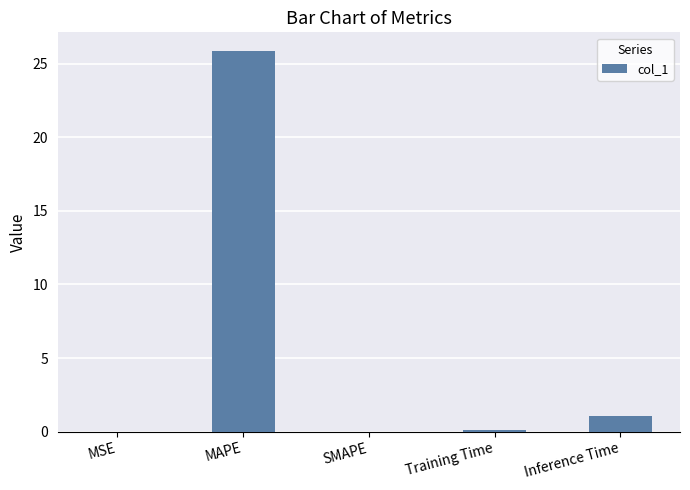

What is the sum of the values at MSE and Training Time?

0.1